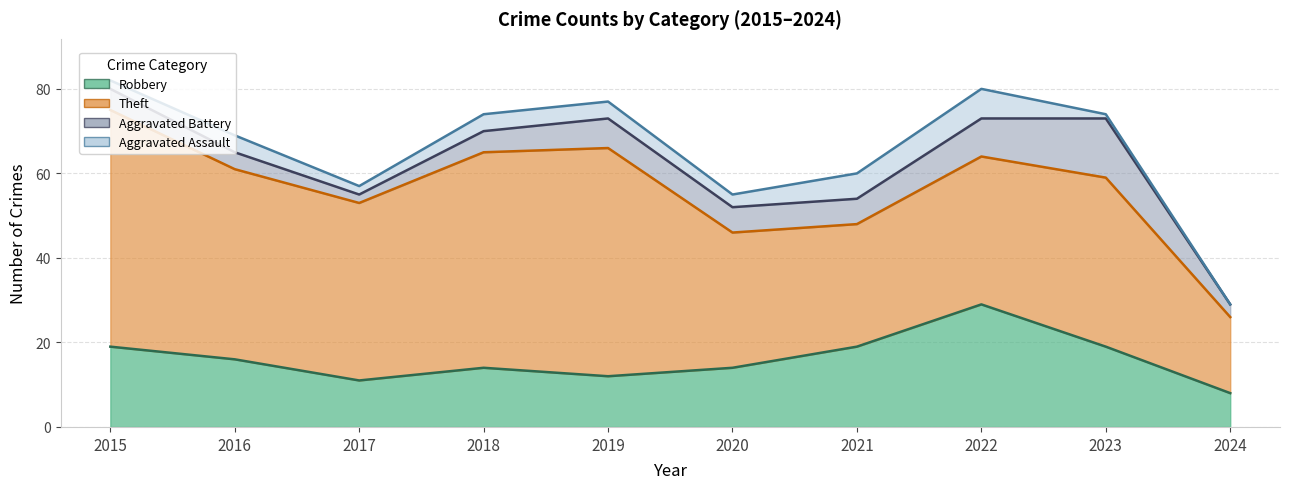

What is the total value across all series at 2021?

60